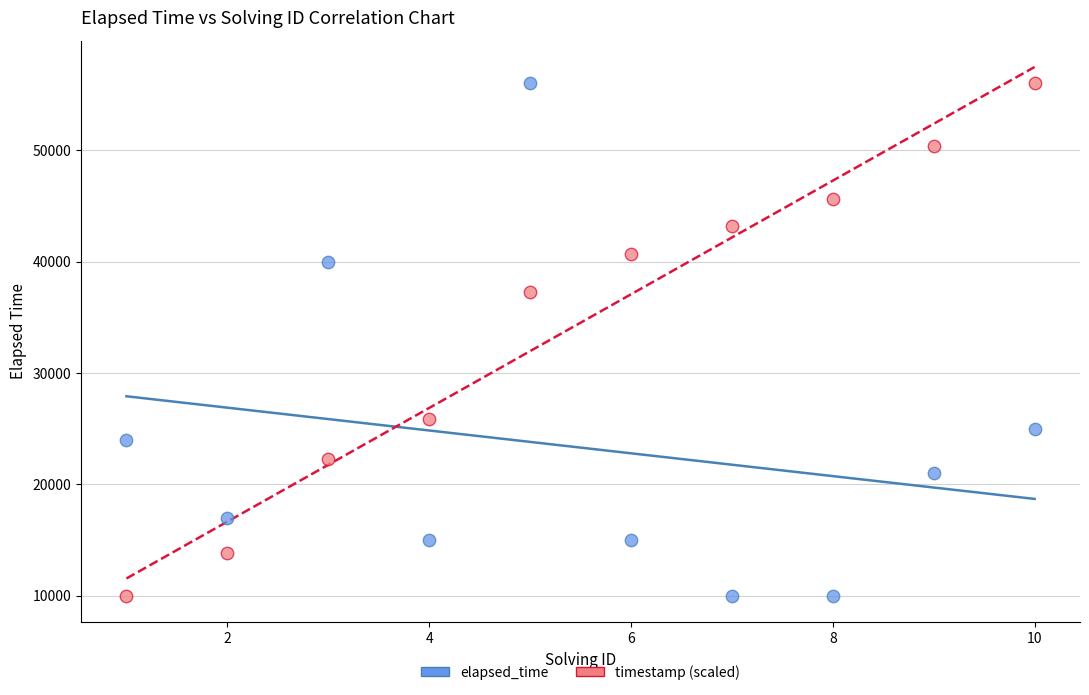

What is the X range (max minus min) for the scatter plot?

9.0